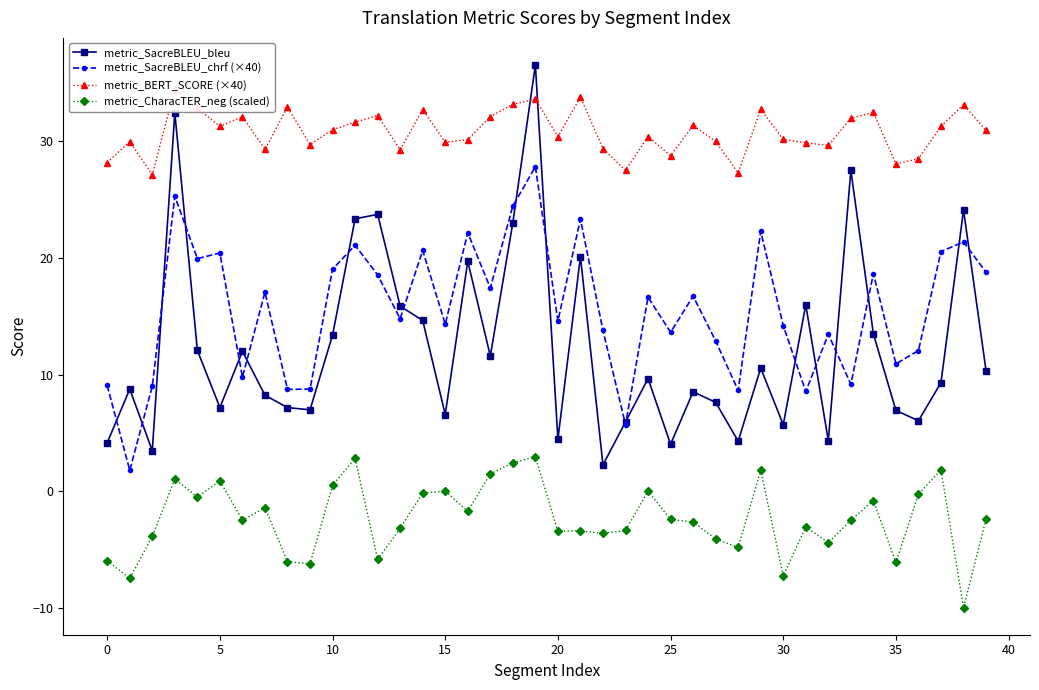

What is the minimum value shown in the chart?

-10.0